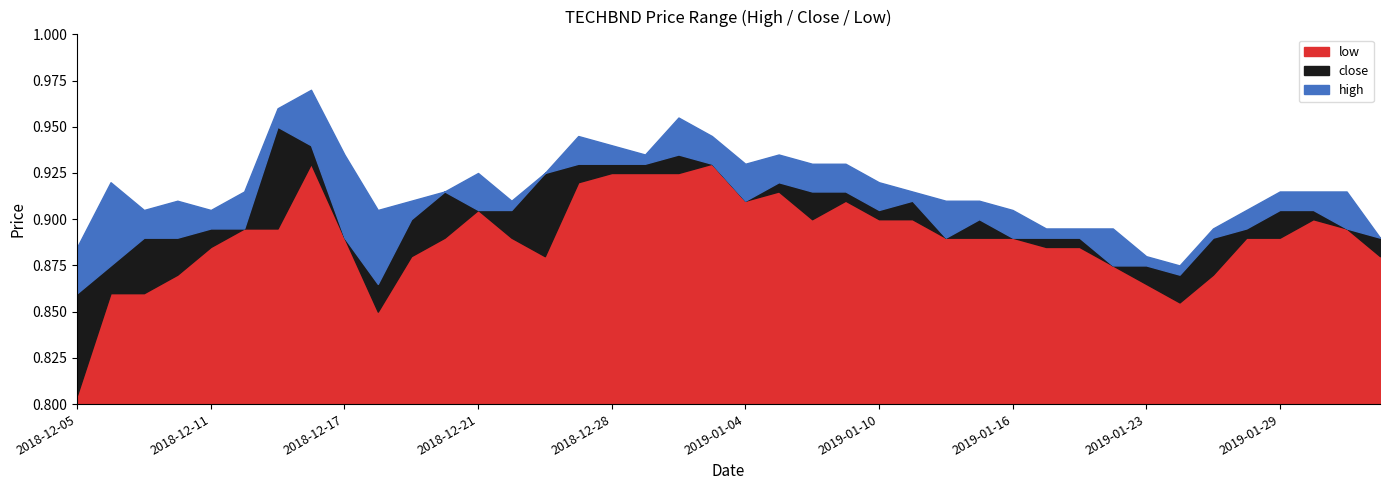

Reading left to right, extract all data points from this chart.

high: 2018-12-05=0.9	2018-12-06=0.9	2018-12-07=0.9	2018-12-10=0.9	2018-12-11=0.9	2018-12-12=0.9	2018-12-13=1.0	2018-12-14=1.0	2018-12-17=0.9	2018-12-18=0.9	2018-12-19=0.9	2018-12-20=0.9	2018-12-21=0.9	2018-12-24=0.9	2018-12-26=0.9	2018-12-27=0.9	2018-12-28=0.9	2018-12-31=0.9	2019-01-02=1.0	2019-01-03=0.9	2019-01-04=0.9	2019-01-07=0.9	2019-01-08=0.9	2019-01-09=0.9	2019-01-10=0.9	2019-01-11=0.9	2019-01-14=0.9	2019-01-15=0.9	2019-01-16=0.9	2019-01-17=0.9	2019-01-18=0.9	2019-01-22=0.9	2019-01-23=0.9	2019-01-24=0.9	2019-01-25=0.9	2019-01-28=0.9	2019-01-29=0.9	2019-01-30=0.9	2019-01-31=0.9	2019-02-04=0.9
close: 2018-12-05=0.9	2018-12-06=0.9	2018-12-07=0.9	2018-12-10=0.9	2018-12-11=0.9	2018-12-12=0.9	2018-12-13=0.9	2018-12-14=0.9	2018-12-17=0.9	2018-12-18=0.9	2018-12-19=0.9	2018-12-20=0.9	2018-12-21=0.9	2018-12-24=0.9	2018-12-26=0.9	2018-12-27=0.9	2018-12-28=0.9	2018-12-31=0.9	2019-01-02=0.9	2019-01-03=0.9	2019-01-04=0.9	2019-01-07=0.9	2019-01-08=0.9	2019-01-09=0.9	2019-01-10=0.9	2019-01-11=0.9	2019-01-14=0.9	2019-01-15=0.9	2019-01-16=0.9	2019-01-17=0.9	2019-01-18=0.9	2019-01-22=0.9	2019-01-23=0.9	2019-01-24=0.9	2019-01-25=0.9	2019-01-28=0.9	2019-01-29=0.9	2019-01-30=0.9	2019-01-31=0.9	2019-02-04=0.9
low: 2018-12-05=0.8	2018-12-06=0.9	2018-12-07=0.9	2018-12-10=0.9	2018-12-11=0.9	2018-12-12=0.9	2018-12-13=0.9	2018-12-14=0.9	2018-12-17=0.9	2018-12-18=0.8	2018-12-19=0.9	2018-12-20=0.9	2018-12-21=0.9	2018-12-24=0.9	2018-12-26=0.9	2018-12-27=0.9	2018-12-28=0.9	2018-12-31=0.9	2019-01-02=0.9	2019-01-03=0.9	2019-01-04=0.9	2019-01-07=0.9	2019-01-08=0.9	2019-01-09=0.9	2019-01-10=0.9	2019-01-11=0.9	2019-01-14=0.9	2019-01-15=0.9	2019-01-16=0.9	2019-01-17=0.9	2019-01-18=0.9	2019-01-22=0.9	2019-01-23=0.9	2019-01-24=0.9	2019-01-25=0.9	2019-01-28=0.9	2019-01-29=0.9	2019-01-30=0.9	2019-01-31=0.9	2019-02-04=0.9